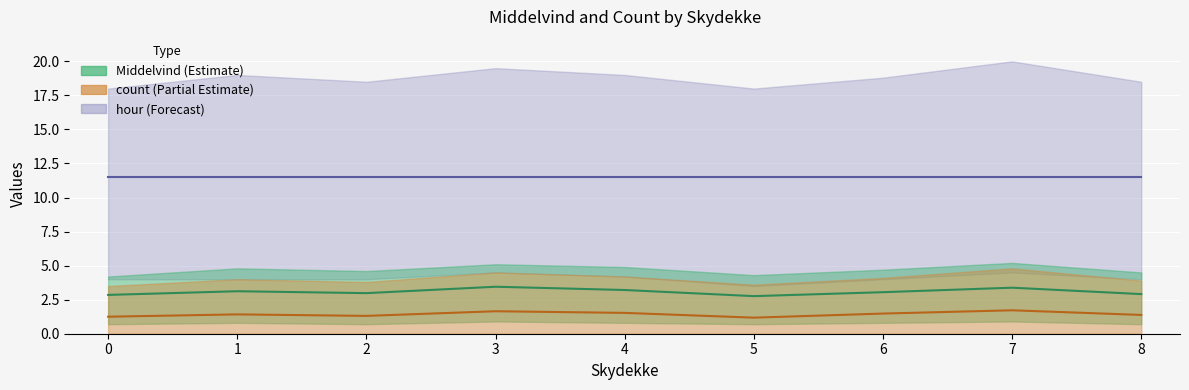

Reading left to right, transcribe all the data shown in this chart.

hour (mean): 0=11.5	1=11.5	2=11.5	3=11.5	4=11.5	5=11.5	6=11.5	7=11.5	8=11.5
Middelvind (mean): 0=2.9	1=3.1	2=3.0	3=3.5	4=3.2	5=2.8	6=3.0	7=3.4	8=2.9
count (mean): 0=1.2	1=1.4	2=1.3	3=1.6	4=1.5	5=1.2	6=1.5	7=1.7	8=1.4